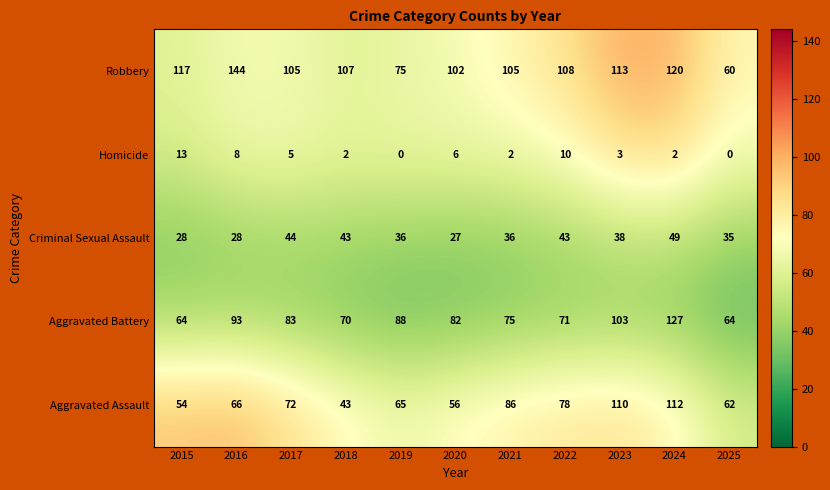

At which label does Criminal Sexual Assault reach its minimum?

2020